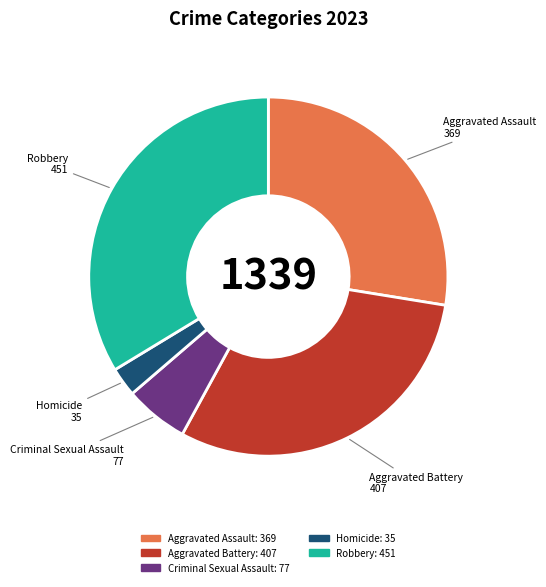

True or false: Criminal Sexual Assault accounts for 6% of the total.

True